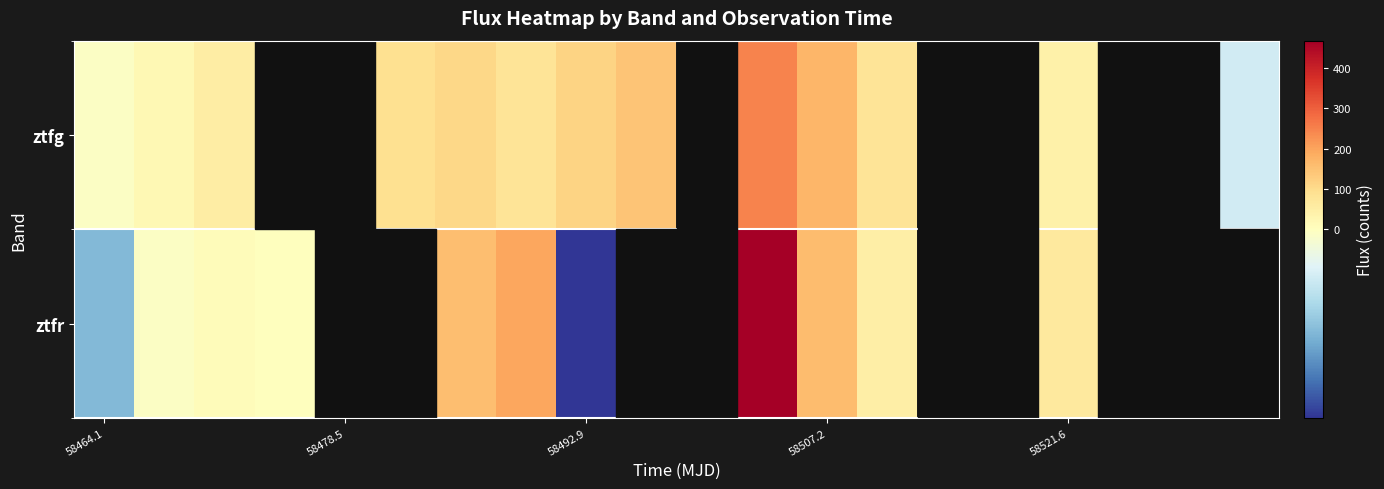

At which category does the chart reach its minimum across all series?

58492.9